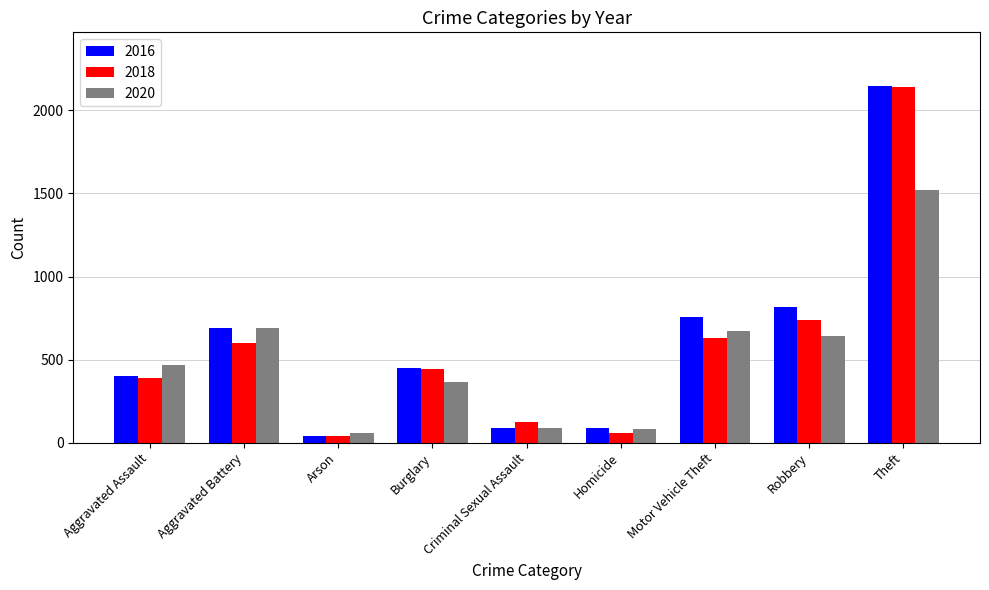

What is the value of the 2018 bar at the 4th from the left?

443